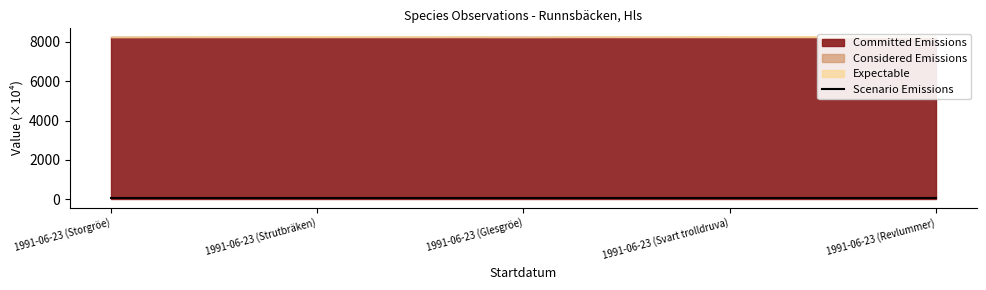

What position from the right is 1991-06-23 (Svart trolldruva)?

2